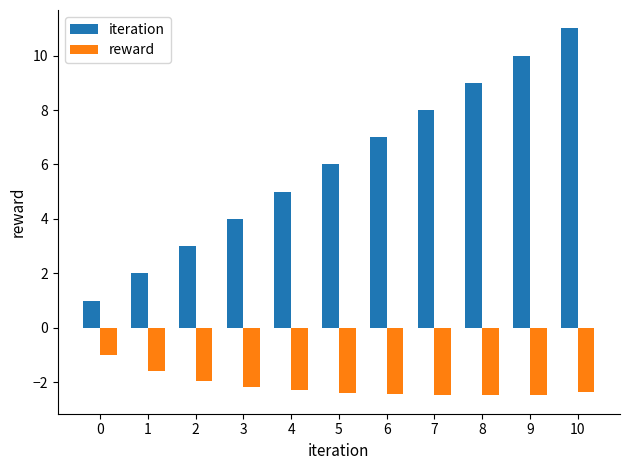

List the series in order of their overall mean, lowest first.

reward, iteration